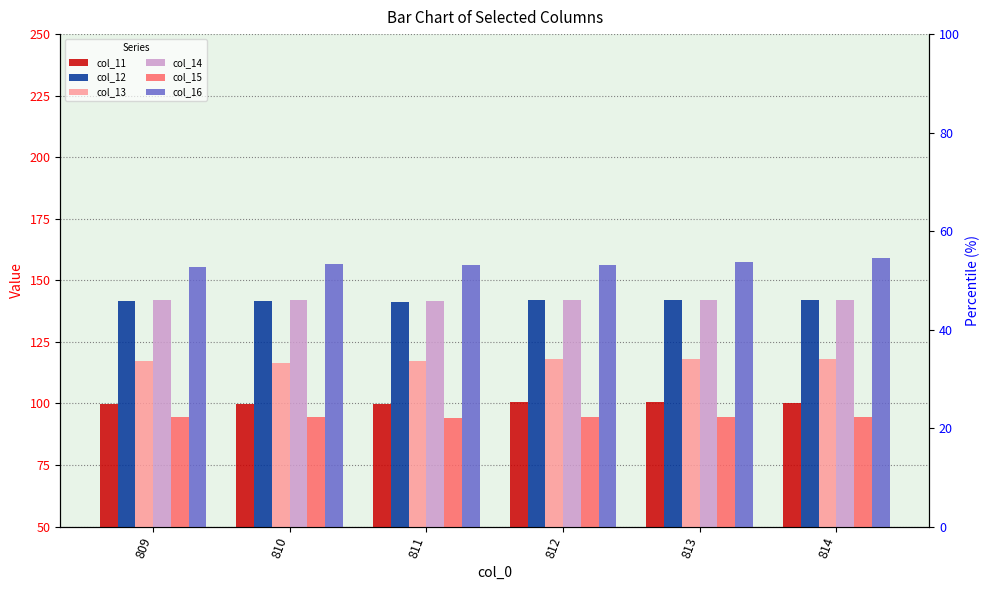

Does the chart contain any negative values?

No